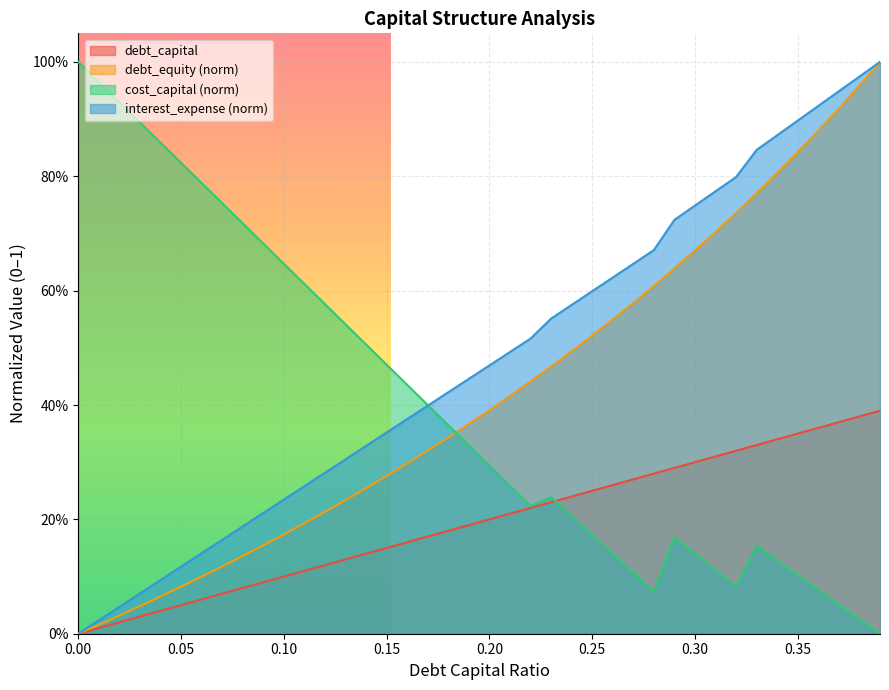

The cost_capital series shows 1.3 at 0.06. True or false?

False